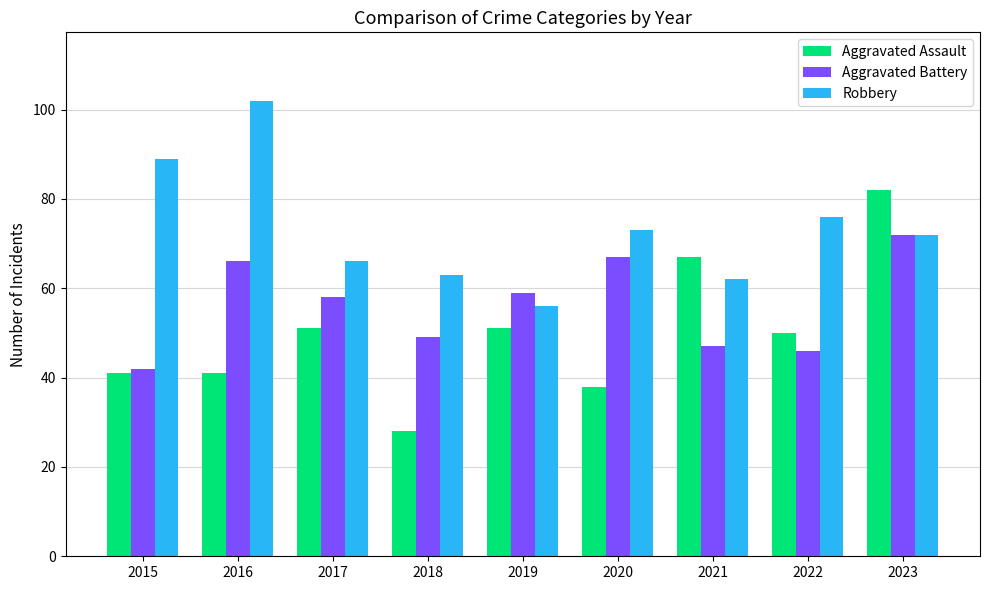

What is the sum of all Aggravated Battery values?

506